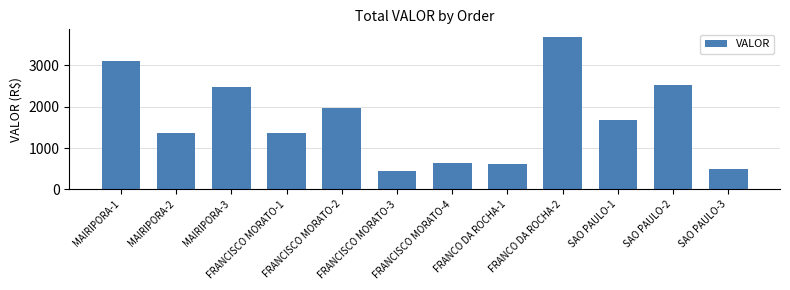

Is it true that the value at FRANCISCO MORATO-2 is 1975.8?

True